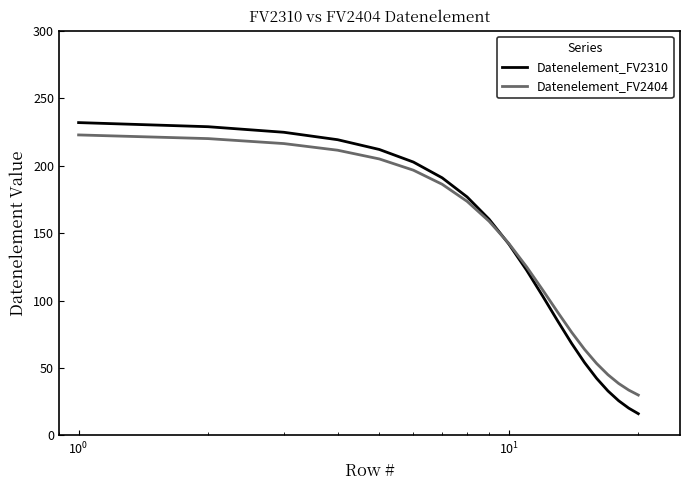

How many distinct data groups are displayed?

2